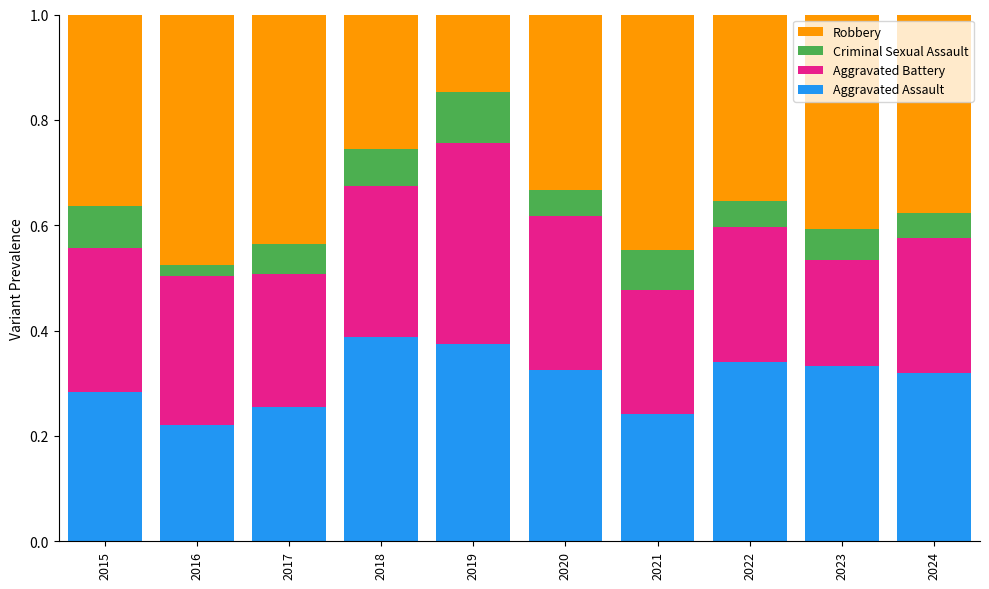

What is the total value across all series at 2016?

1.0